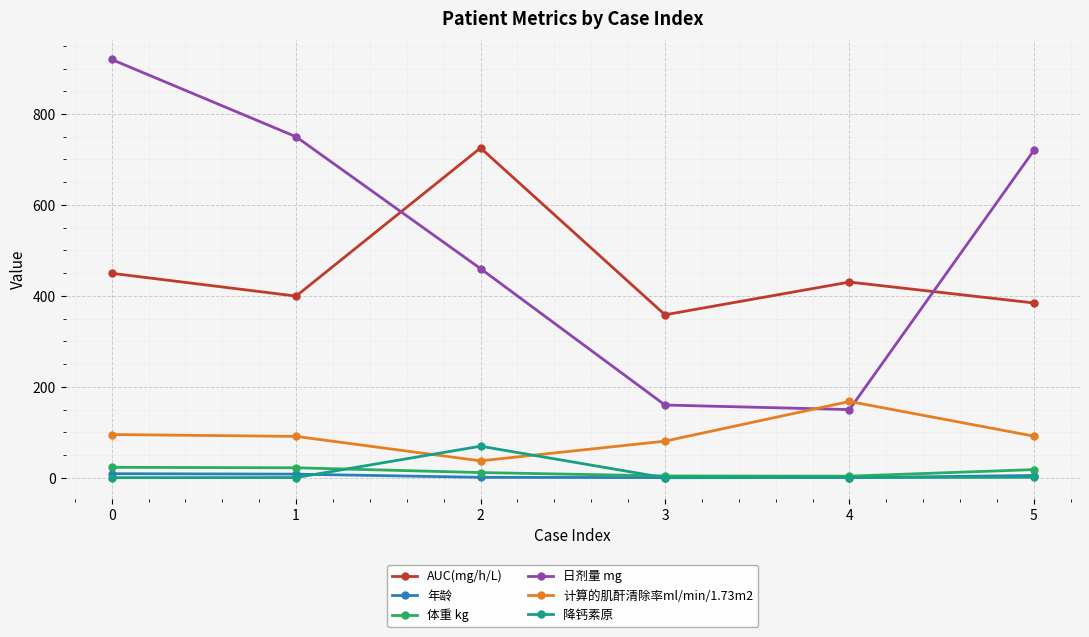

Is the value of 年龄 at 0 greater than the value of AUC(mg/h/L) at 2?

No